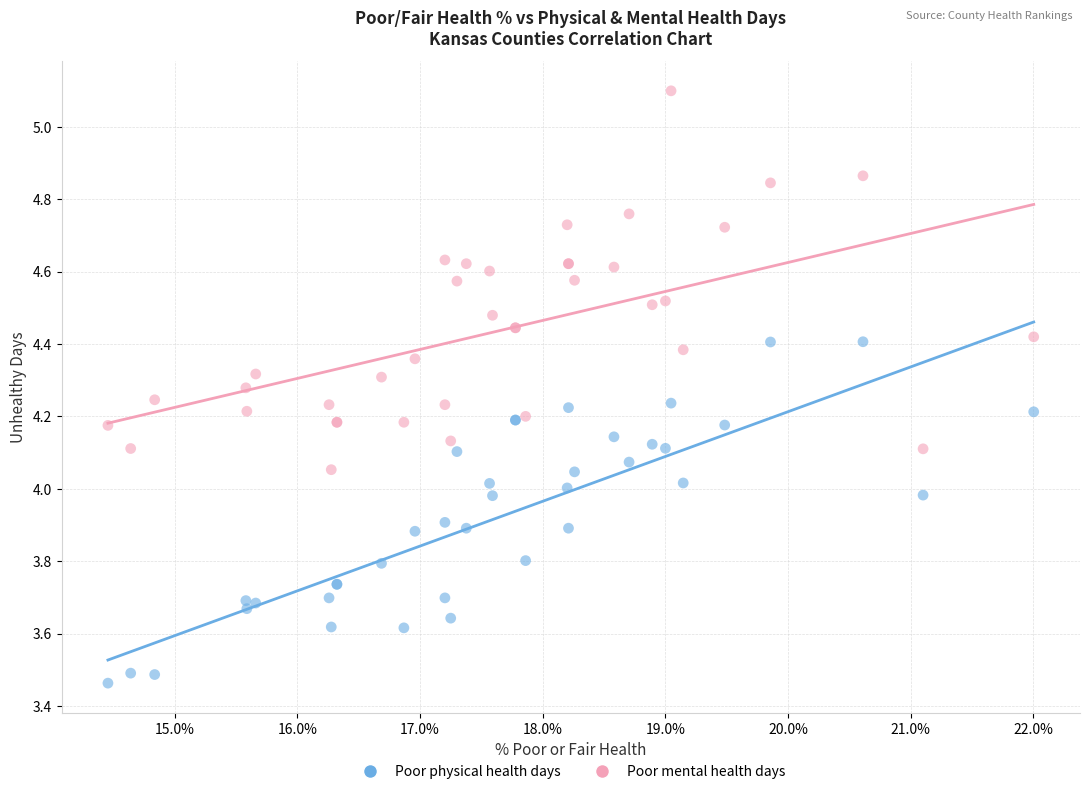

What are all the series names shown in the legend?

Poor physical health days, Poor mental health days